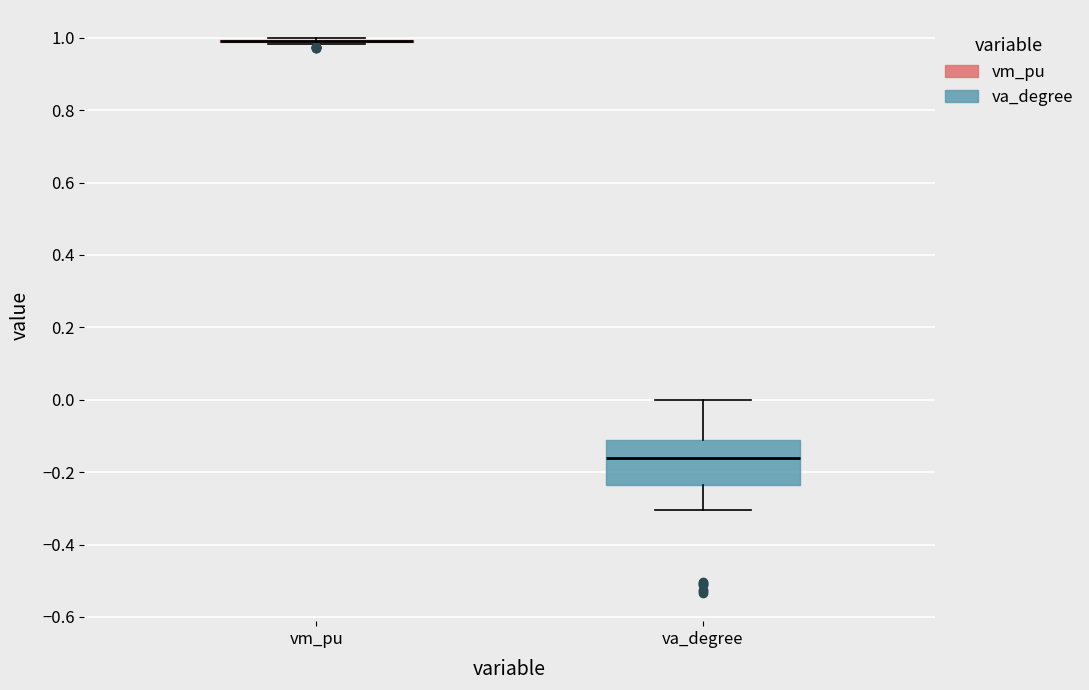

Reading left to right, read every box against the y-axis: the position of its median line, the range the box covers, and the ends of its whiskers. The values are not printed on the chart, so give them approximately, as read against the axis.

vm_pu: box collapsed to a line at 1.00, whiskers 0.98 to 1.00
va_degree: median -0.16, box -0.24 to -0.12, whiskers -0.30 to 0.00